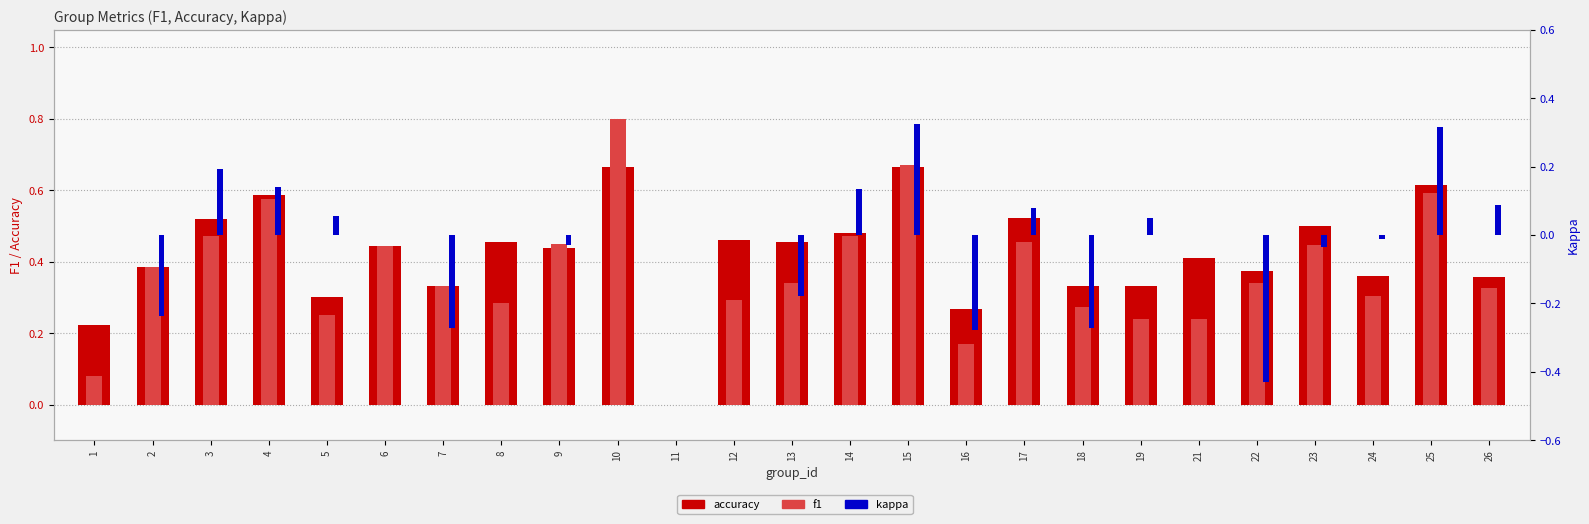

What is the difference between the kappa values at 11 and 2?

0.2